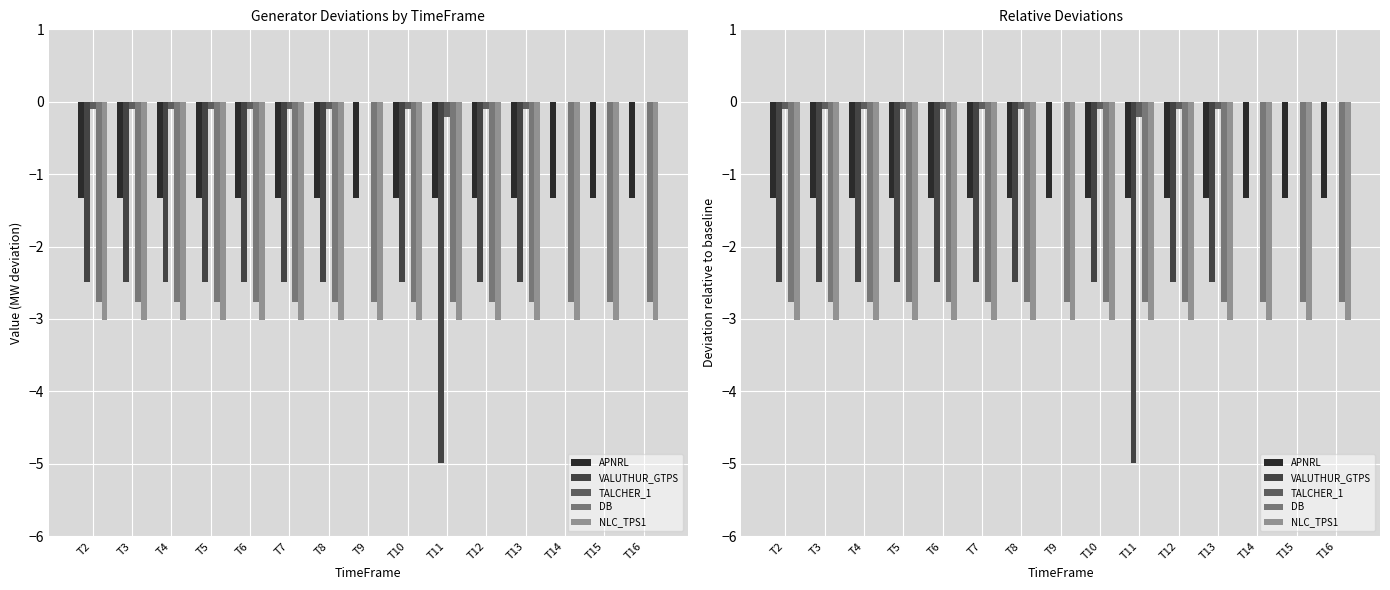

Reading left to right, list all the values displayed in this chart.

APNRL: T2=-1.3	T3=-1.3	T4=-1.3	T5=-1.3	T6=-1.3	T7=-1.3	T8=-1.3	T9=-1.3	T10=-1.3	T11=-1.3	T12=-1.3	T13=-1.3	T14=-1.3	T15=-1.3	T16=-1.3
VALUTHUR_GTPS: T2=-2.5	T3=-2.5	T4=-2.5	T5=-2.5	T6=-2.5	T7=-2.5	T8=-2.5	T9=0.0	T10=-2.5	T11=-5.0	T12=-2.5	T13=-2.5	T14=0.0	T15=0.0	T16=0.0
TALCHER_1: T2=-0.1	T3=-0.1	T4=-0.1	T5=-0.1	T6=-0.1	T7=-0.1	T8=-0.1	T9=0.0	T10=-0.1	T11=-0.2	T12=-0.1	T13=-0.1	T14=0.0	T15=0.0	T16=0.0
DB: T2=-2.8	T3=-2.8	T4=-2.8	T5=-2.8	T6=-2.8	T7=-2.8	T8=-2.8	T9=-2.8	T10=-2.8	T11=-2.8	T12=-2.8	T13=-2.8	T14=-2.8	T15=-2.8	T16=-2.8
NLC_TPS1: T2=-3.0	T3=-3.0	T4=-3.0	T5=-3.0	T6=-3.0	T7=-3.0	T8=-3.0	T9=-3.0	T10=-3.0	T11=-3.0	T12=-3.0	T13=-3.0	T14=-3.0	T15=-3.0	T16=-3.0